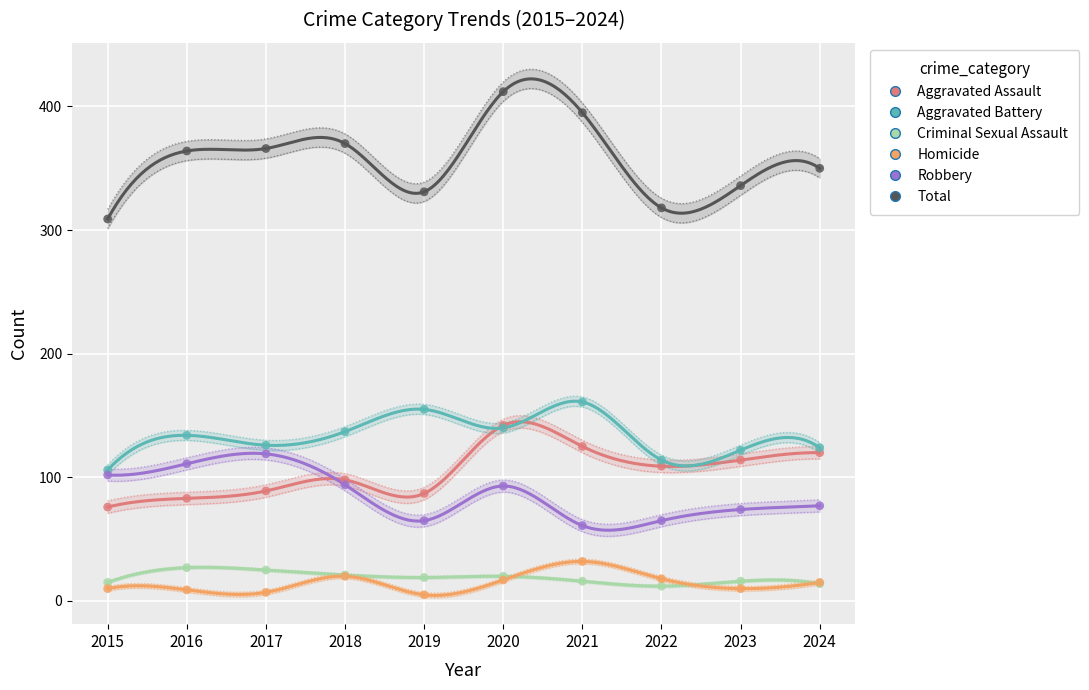

What are all the series names shown in the legend?

Aggravated Assault, Aggravated Battery, Criminal Sexual Assault, Homicide, Robbery, Total